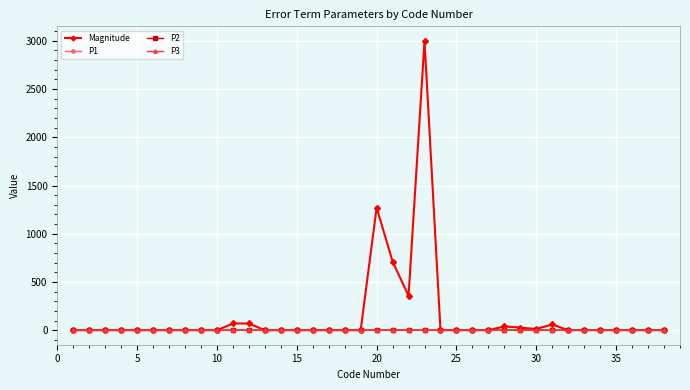

Which series has the widest spread of values?

Magnitude